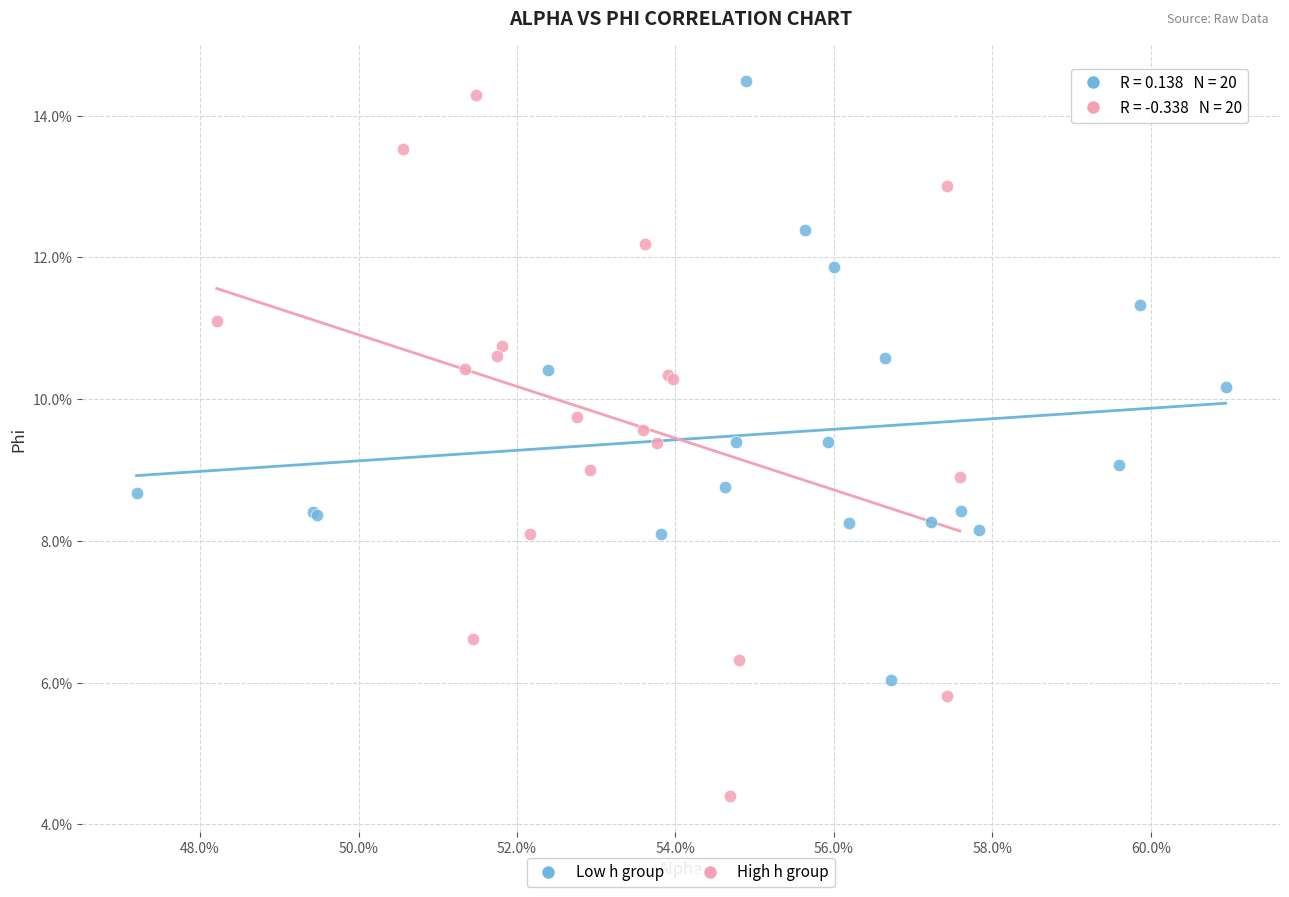

Which series contains the highest Y value?

Low h group